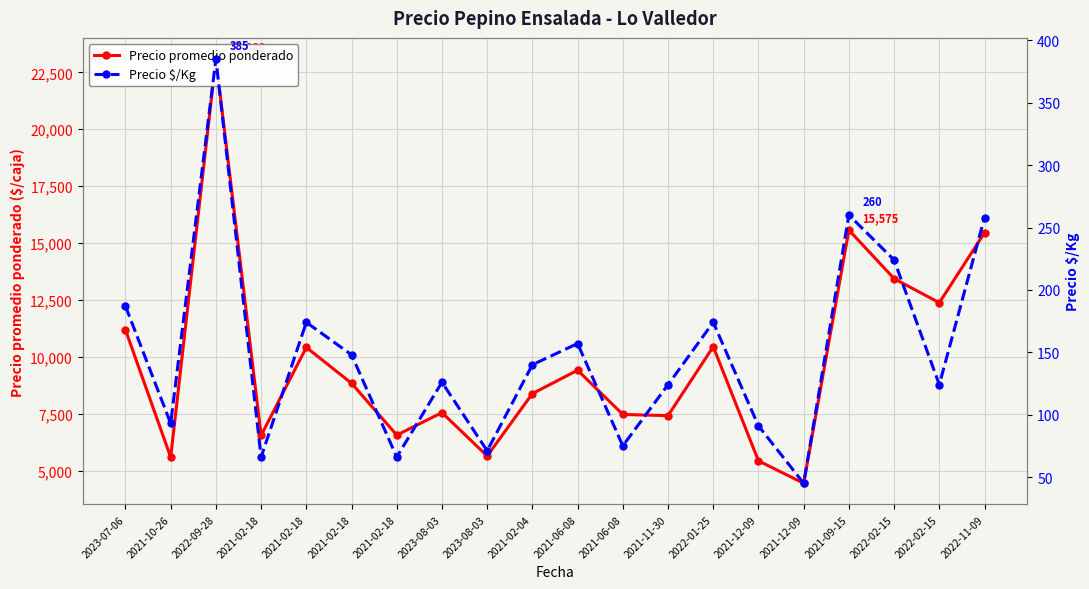

Rank the series at 2021-06-08 from highest to lowest value.

Precio promedio ponderado, Precio $/Kg